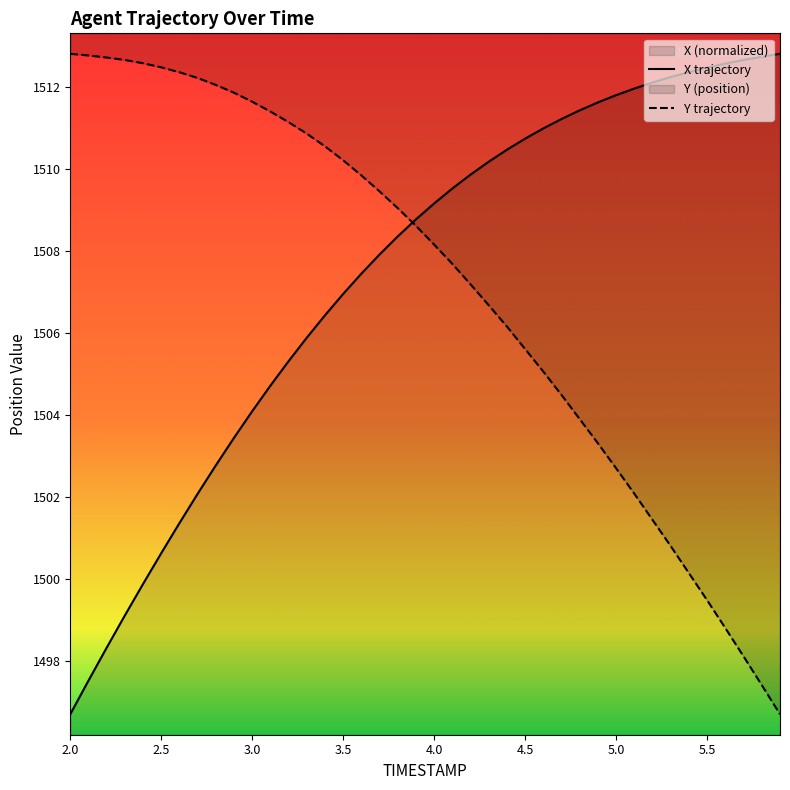

Rank the series by their maximum value, from highest to lowest.

X trajectory, Y trajectory